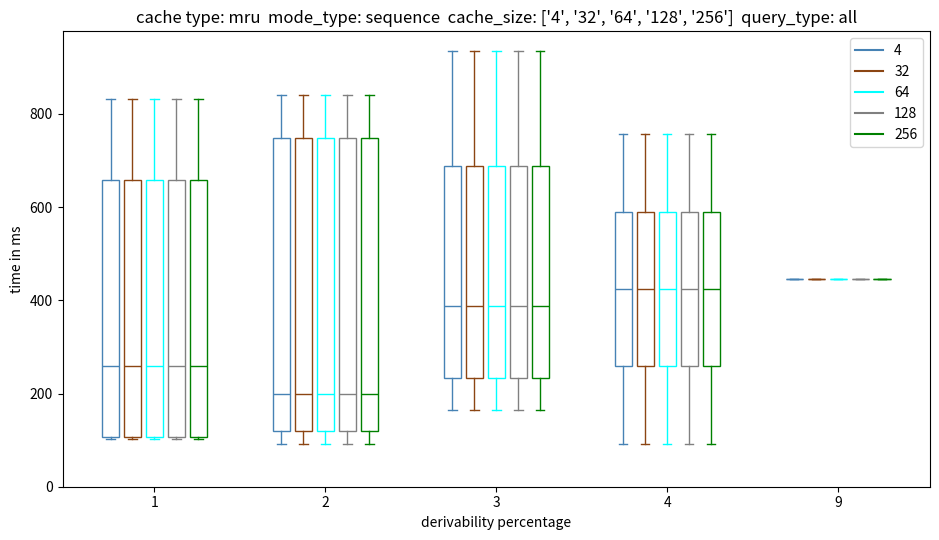

Does the chart have visible grid lines?

No